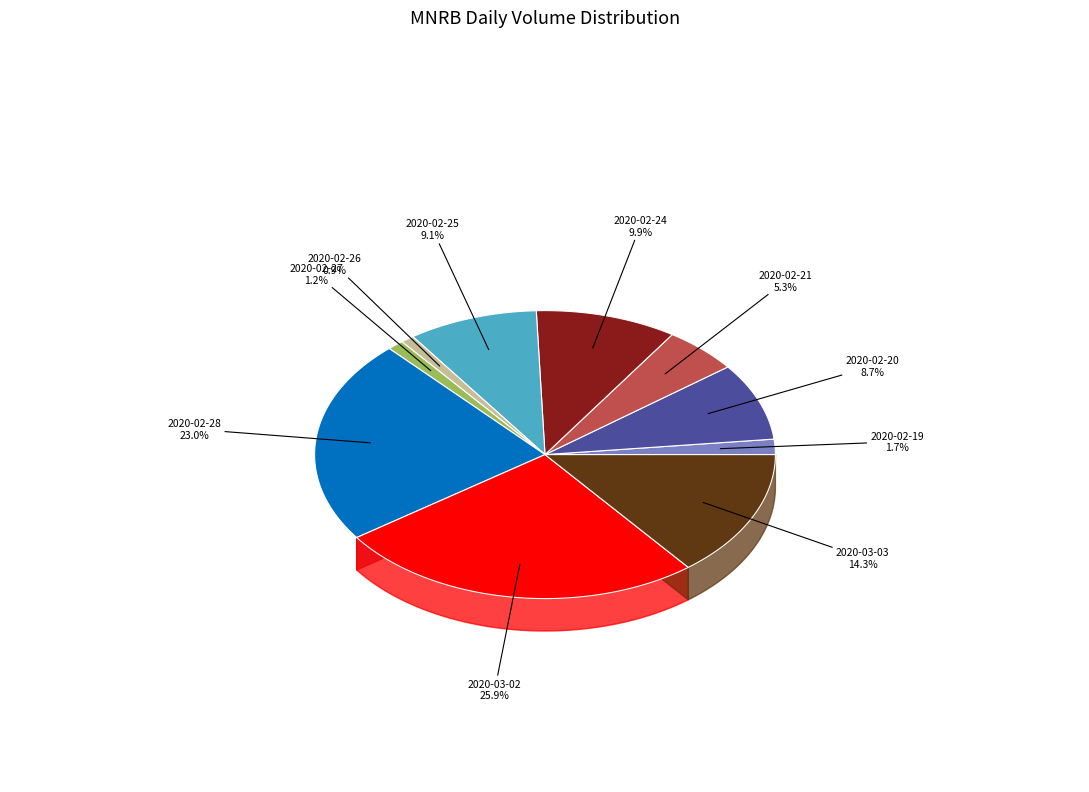

To the nearest percent, what is the difference between the 2020-03-02 and 2020-02-24 slice percentages?

16%